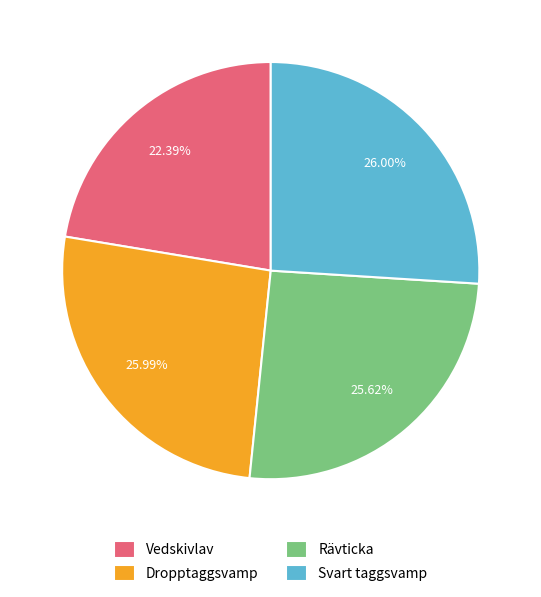

True or false: Vedskivlav accounts for 14% of the total.

False